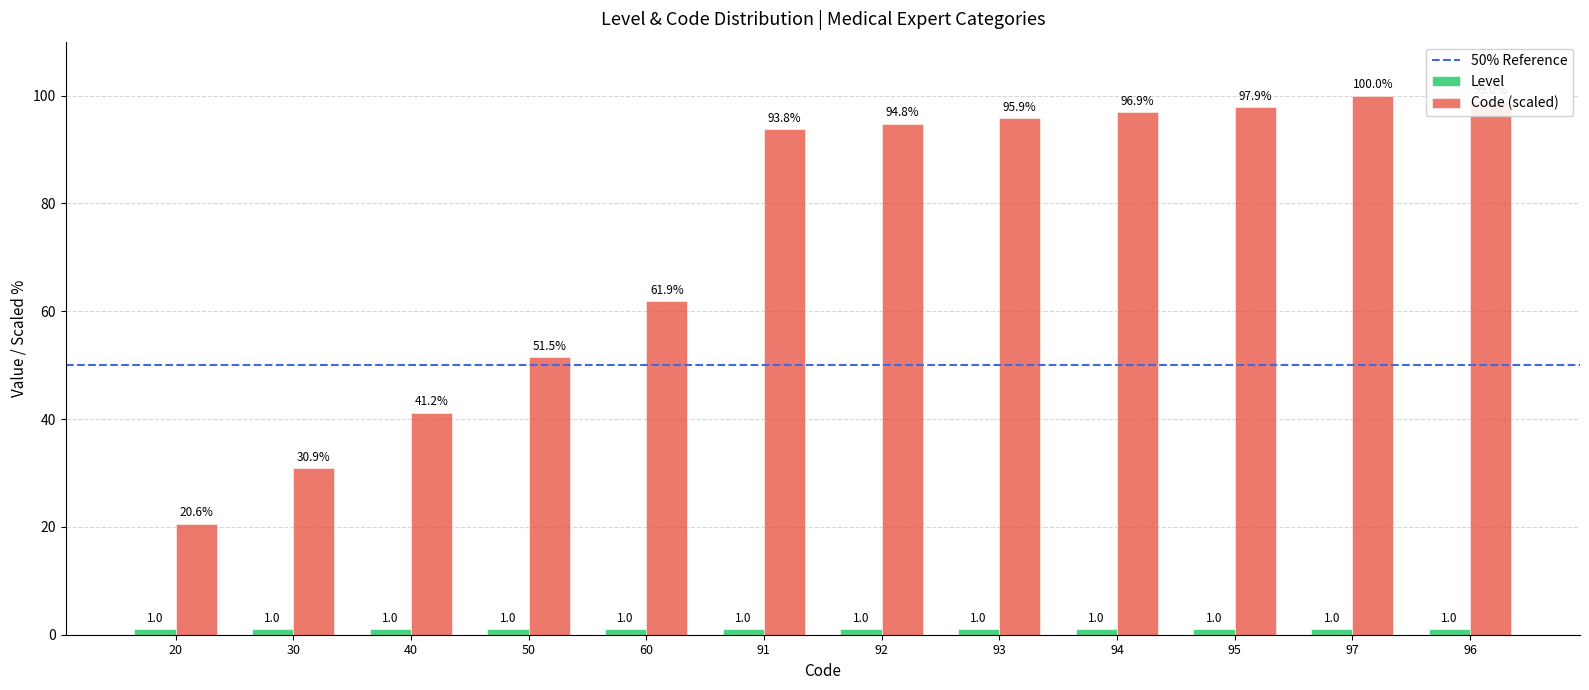

What is the difference between the highest and lowest values at 40?

40.2